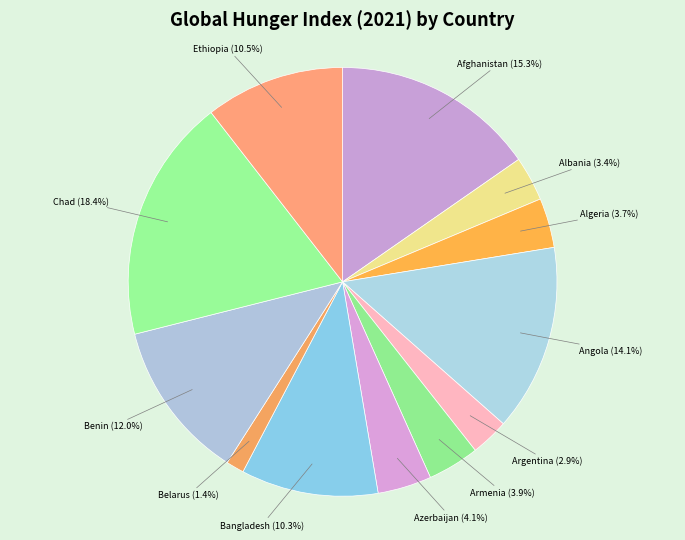

To the nearest percent, what is the combined percentage of Afghanistan and Belarus?

17%